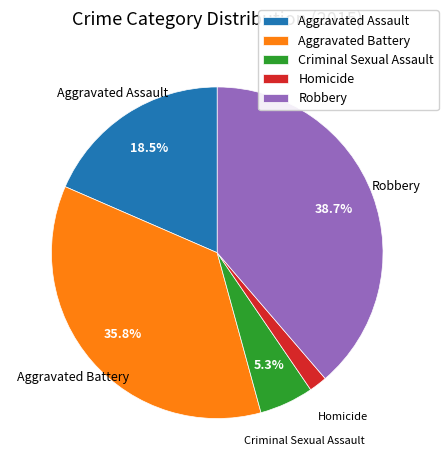

Which has a higher value, Robbery or Criminal Sexual Assault?

Robbery